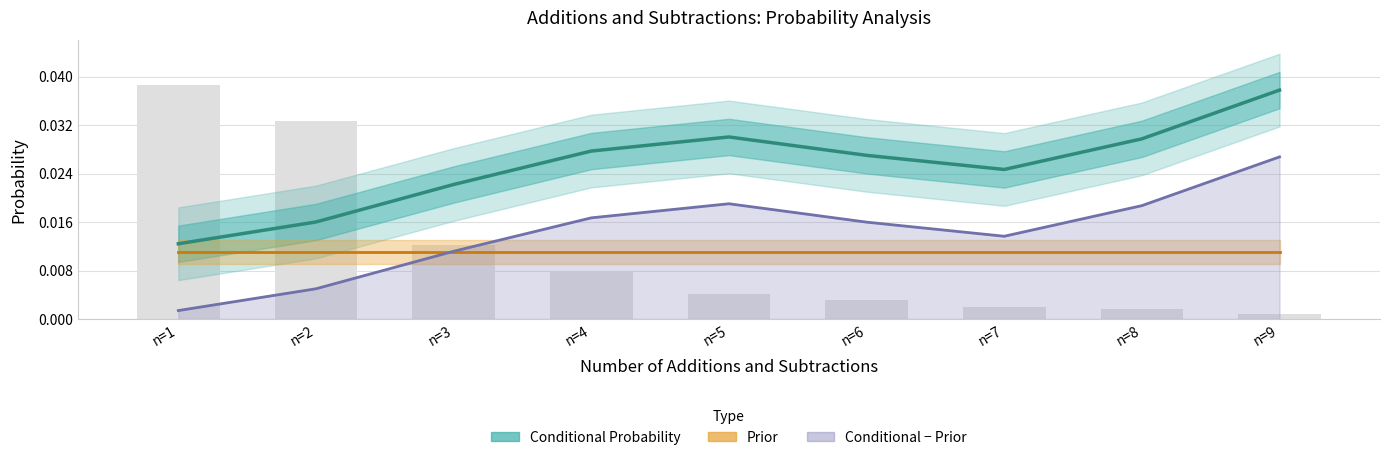

Which category has the lowest value in the Prior series?

n=1